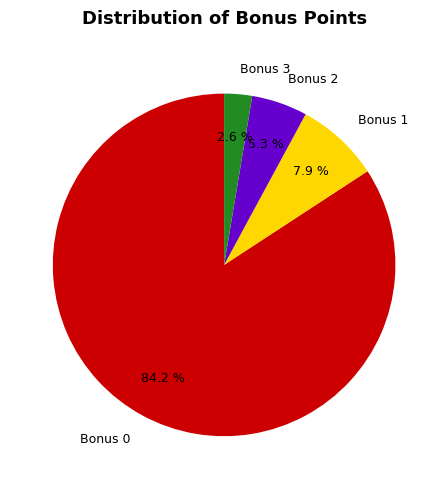

Is the sum of Bonus 2 and Bonus 0 greater than half?

Yes